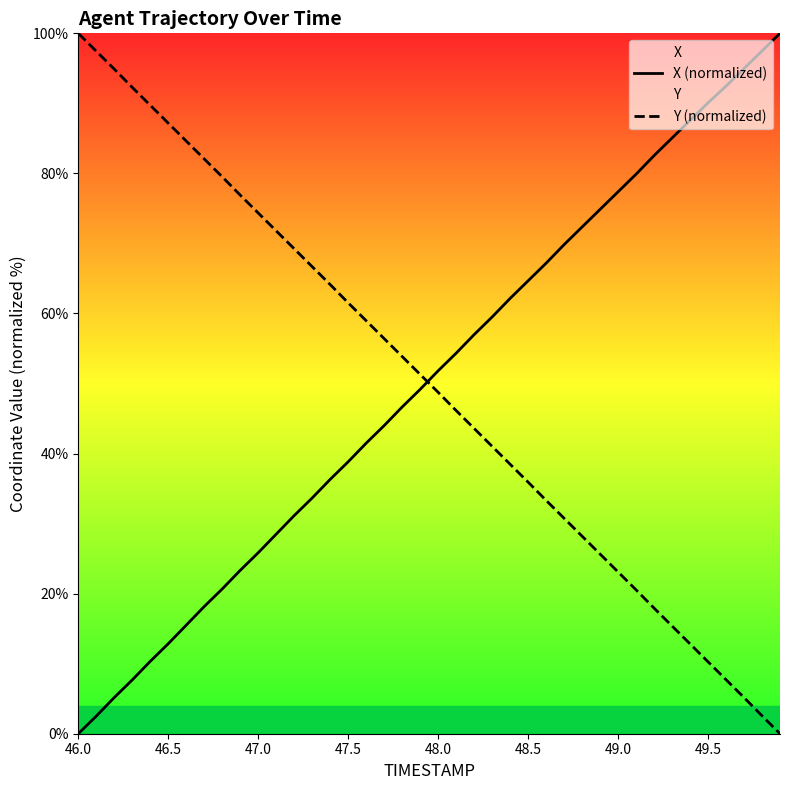

What is the maximum value for X (normalized)?

100.0